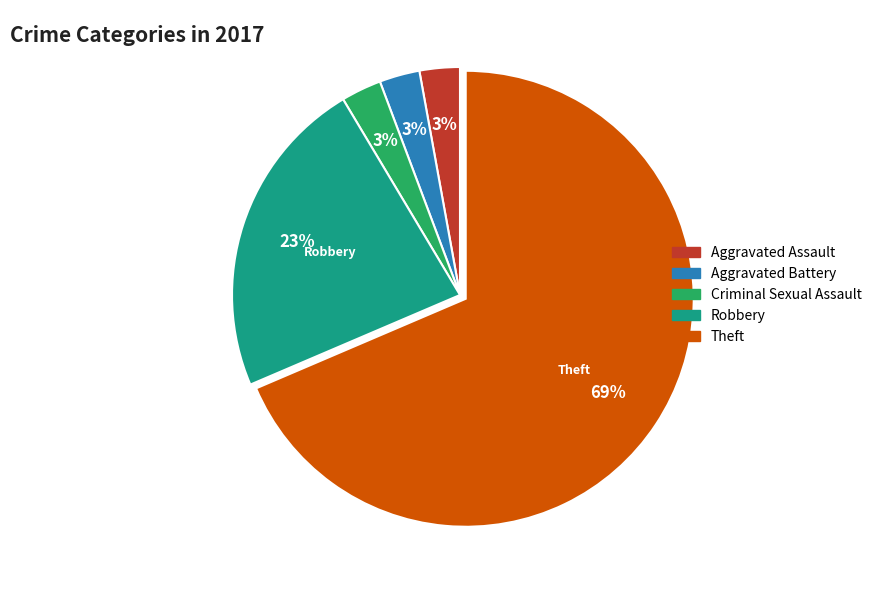

Is it true that Criminal Sexual Assault is 3% of the pie?

True